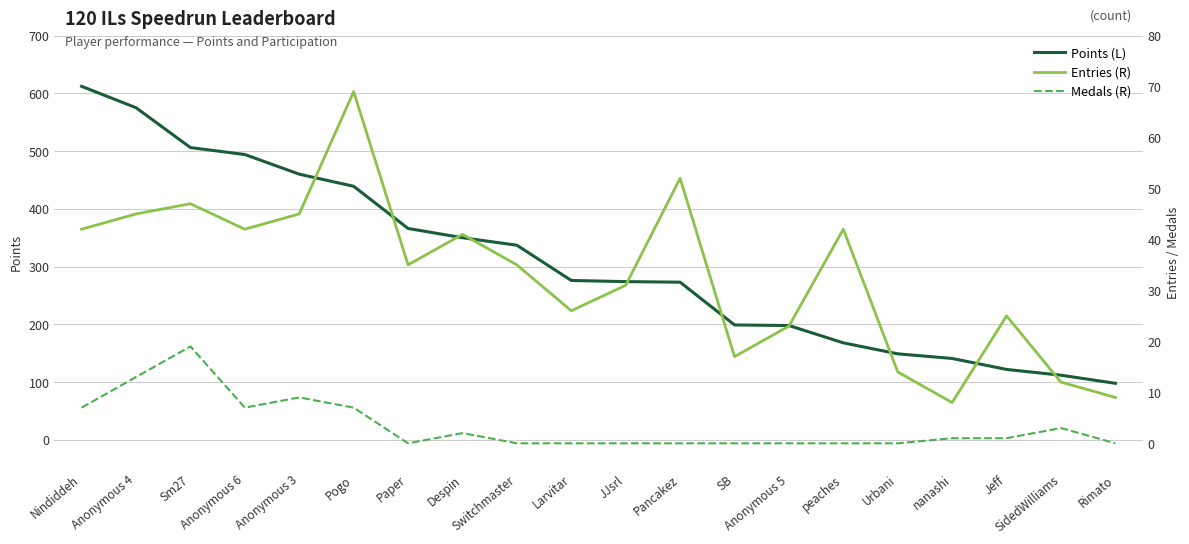

Reading left to right, what are all the values shown in this chart?

Points (L): Nindiddeh=612	Anonymous 4=575	Sm27=506	Anonymous 6=494	Anonymous 3=460	Pogo=439	Paper=366	Despin=350	Switchmaster=337	Larvitar=276	JJsrl=274	Pancakez=273	SB=199	Anonymous 5=198	peaches=168	Urbani=149	nanashi=141	Jeff=122	SidedWilliams=112	Rimato=98
Entries (R): Nindiddeh=42	Anonymous 4=45	Sm27=47	Anonymous 6=42	Anonymous 3=45	Pogo=69	Paper=35	Despin=41	Switchmaster=35	Larvitar=26	JJsrl=31	Pancakez=52	SB=17	Anonymous 5=23	peaches=42	Urbani=14	nanashi=8	Jeff=25	SidedWilliams=12	Rimato=9
Medals (R): Nindiddeh=7	Anonymous 4=13	Sm27=19	Anonymous 6=7	Anonymous 3=9	Pogo=7	Paper=0	Despin=2	Switchmaster=0	Larvitar=0	JJsrl=0	Pancakez=0	SB=0	Anonymous 5=0	peaches=0	Urbani=0	nanashi=1	Jeff=1	SidedWilliams=3	Rimato=0